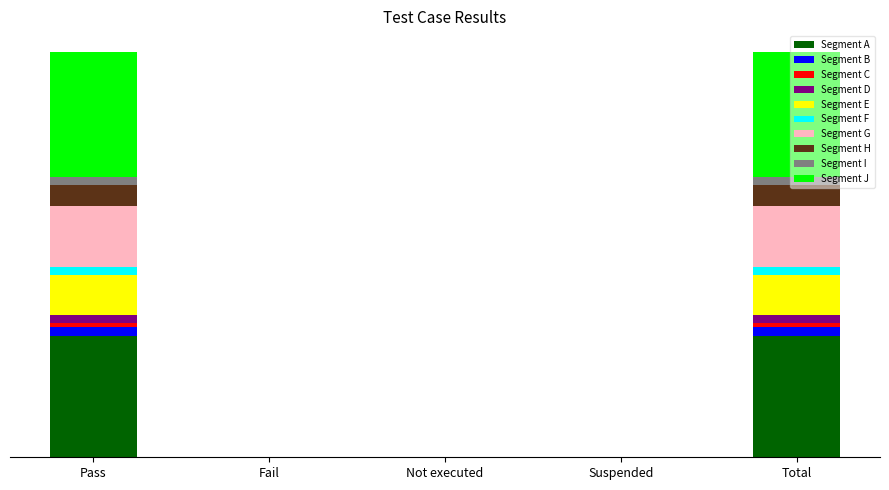

What is the label of the 2nd bar from the left?

Fail